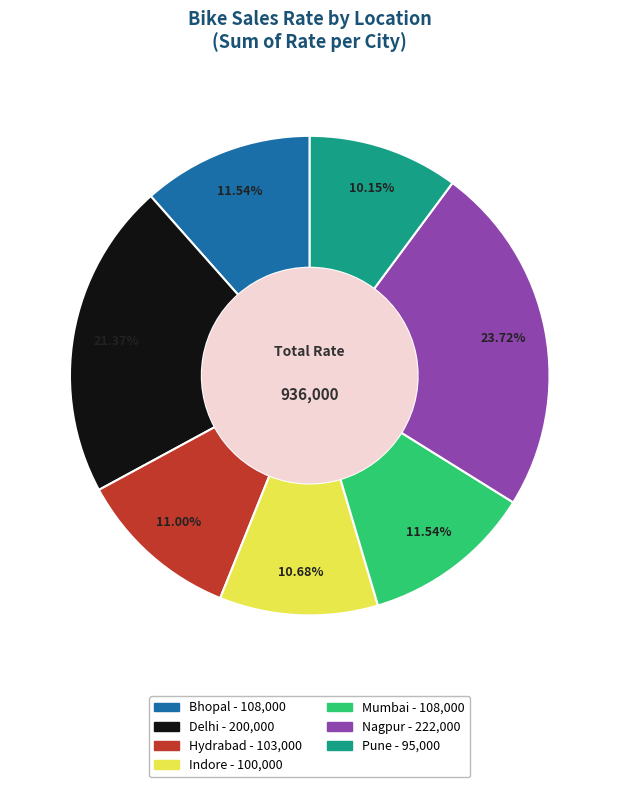

Which category has the biggest portion of the pie?

Nagpur